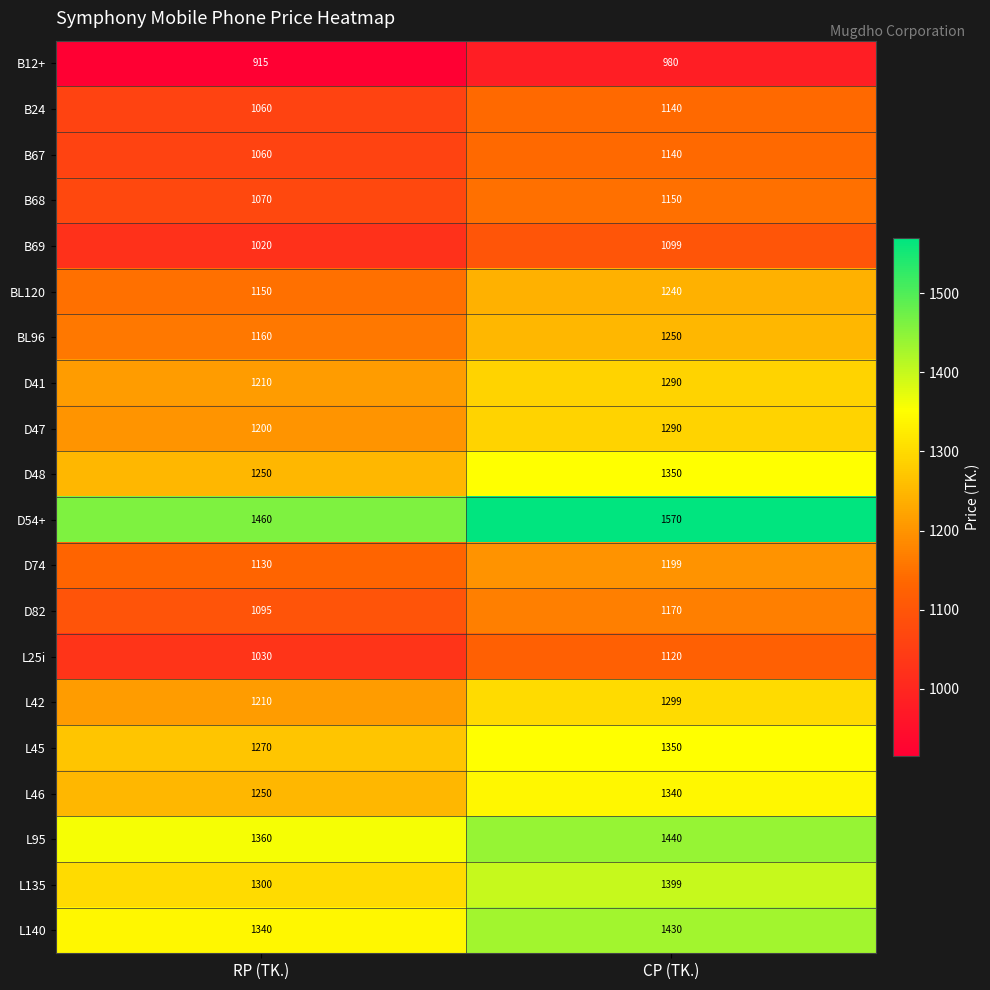

What is the sum of the BL96 values at RP (TK.) and CP (TK.)?

2410